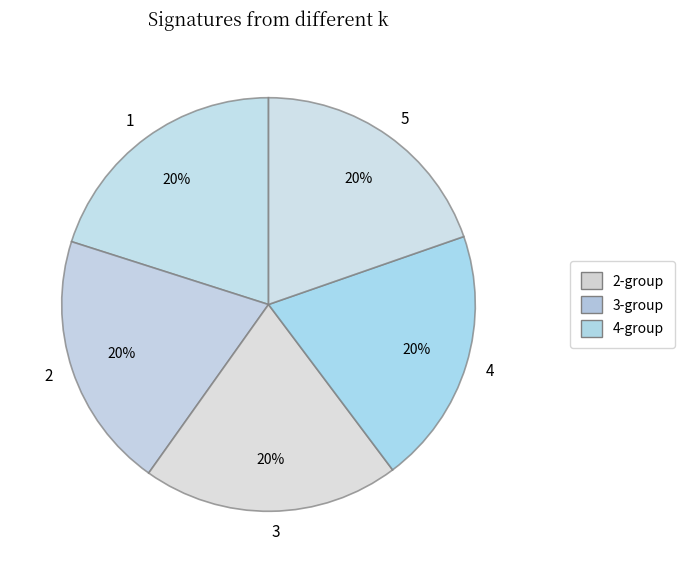

Do 5 and 4 together represent more than half of the pie?

No